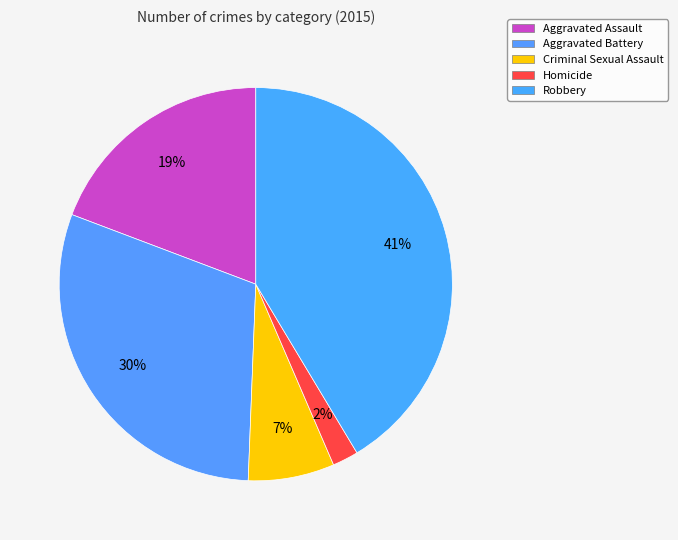

Count the number of slices in the pie.

5